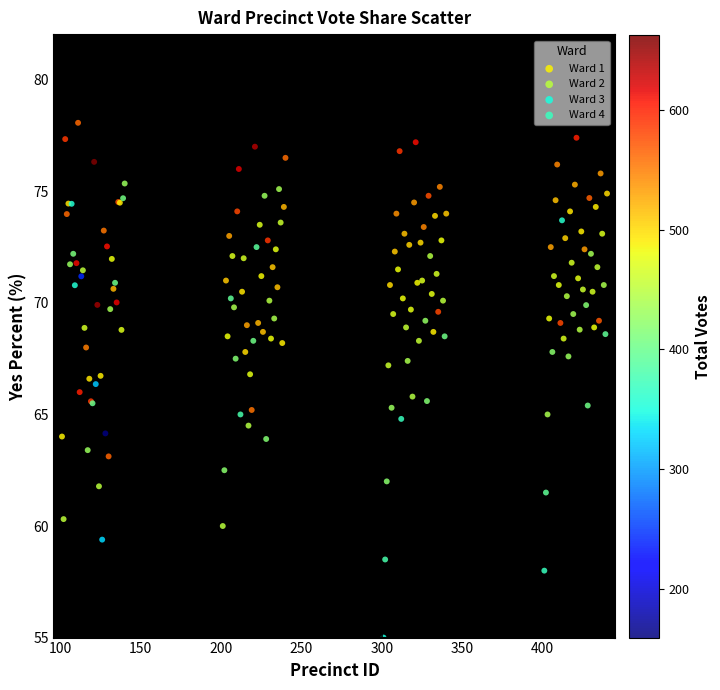

What are all the series names shown in the legend?

Ward 1, Ward 2, Ward 3, Ward 4